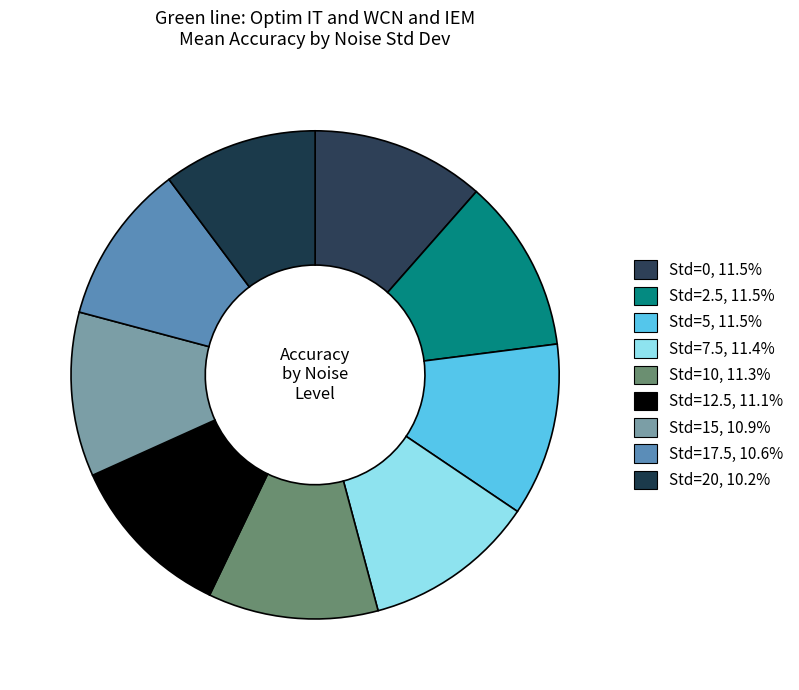

How many segments does this pie chart have?

9